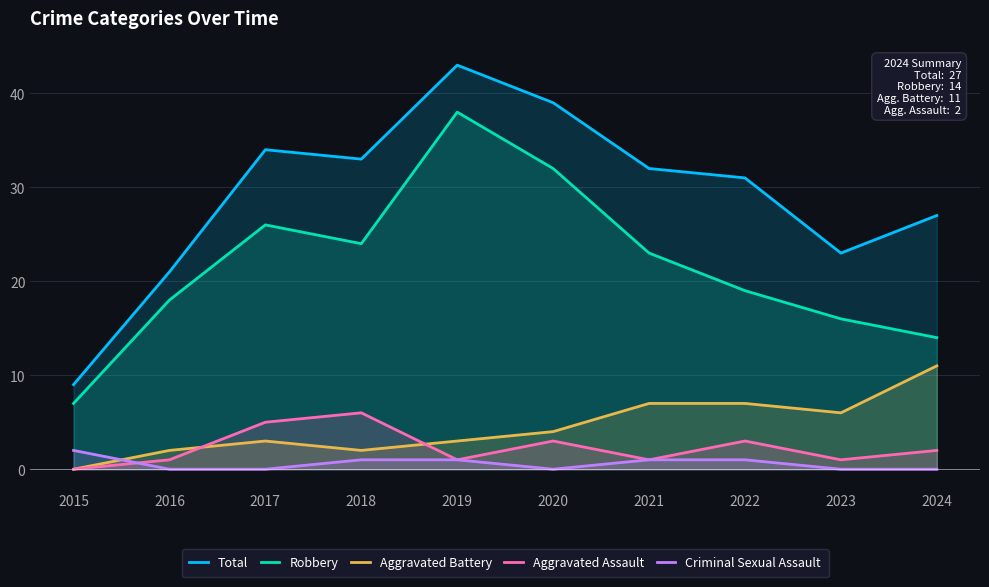

Does the chart have visible grid lines?

Yes